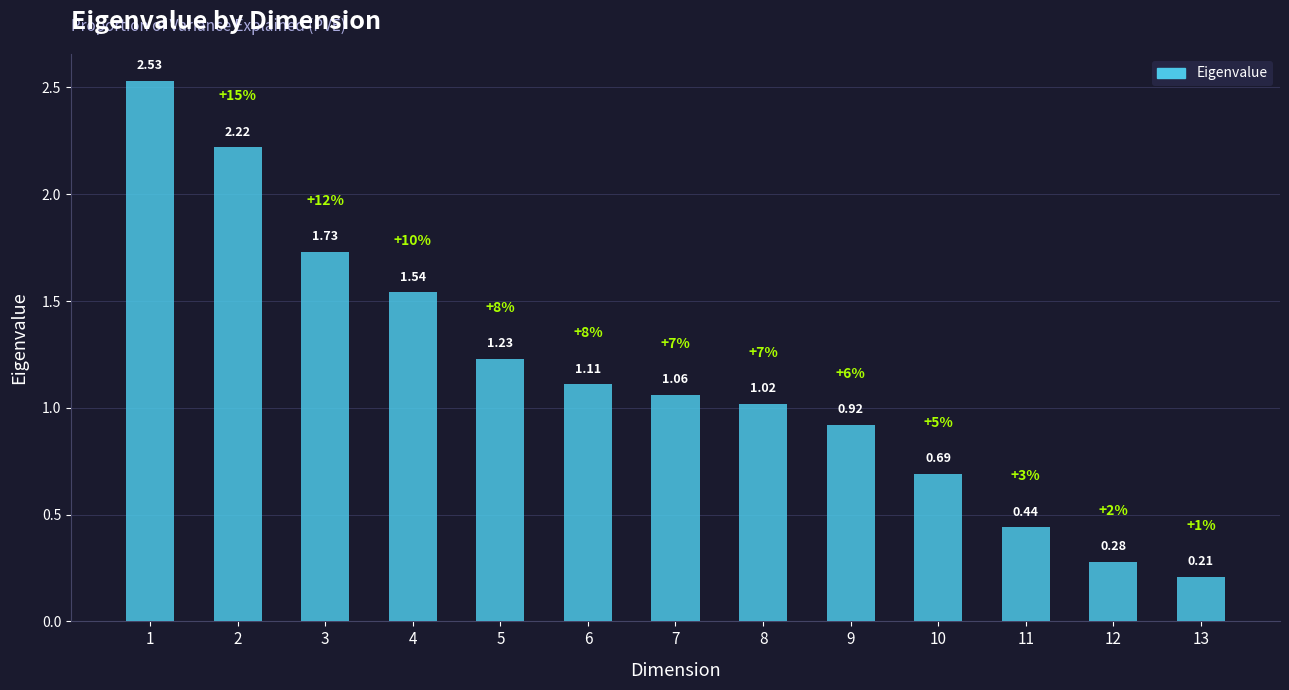

True or false: the data shows 1.0 at 8.

True